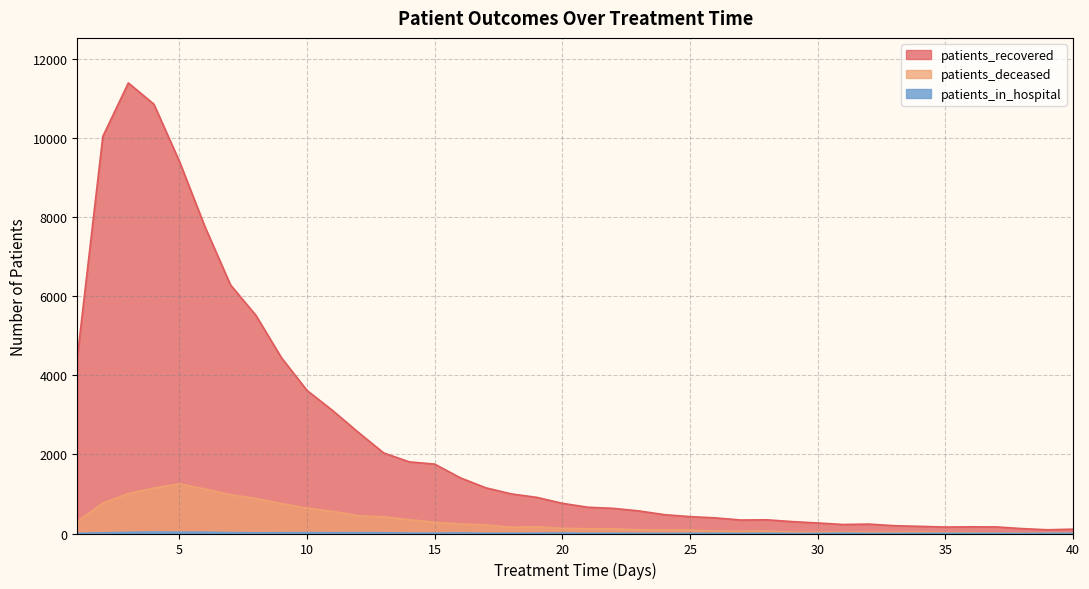

Rank the series by their maximum value, from highest to lowest.

patients_recovered, patients_deceased, patients_in_hospital